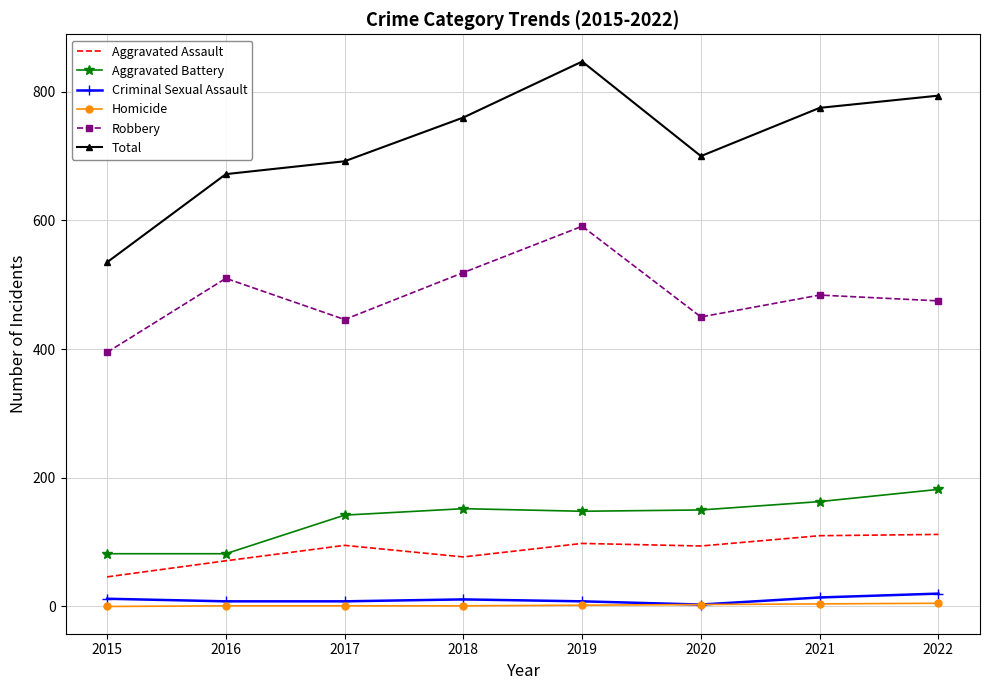

At which category is the sum across all series the highest?

2019